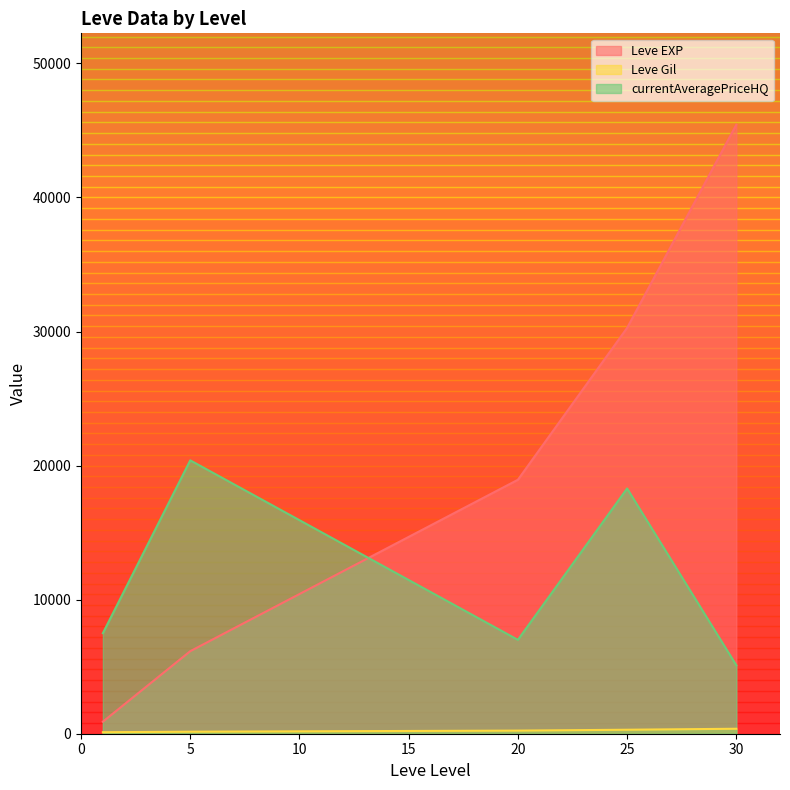

Which series has the widest spread of values?

Leve EXP